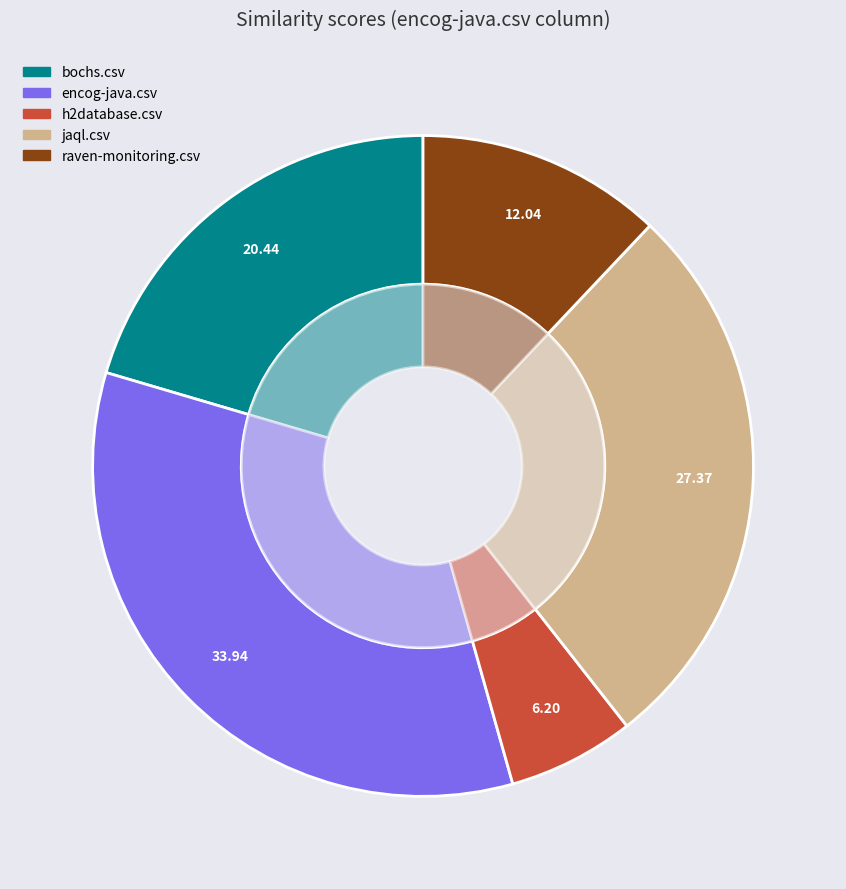

What is the smallest slice in the pie chart?

h2database.csv